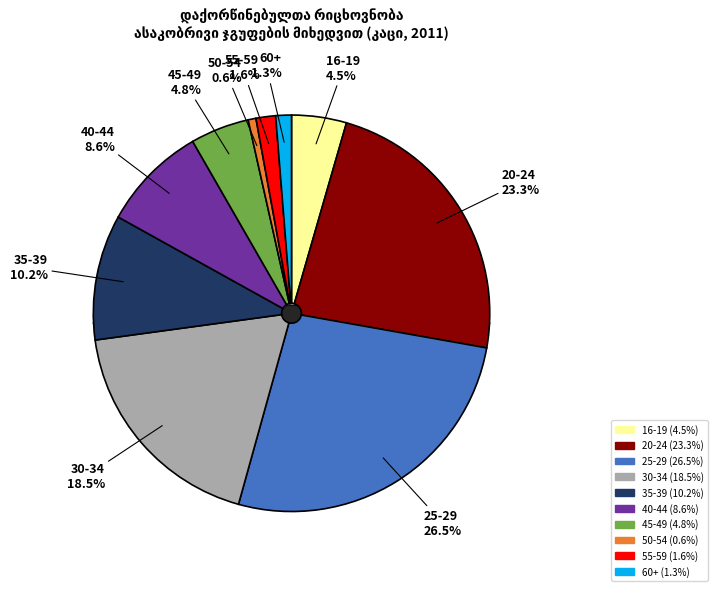

How many segments does this pie chart have?

10